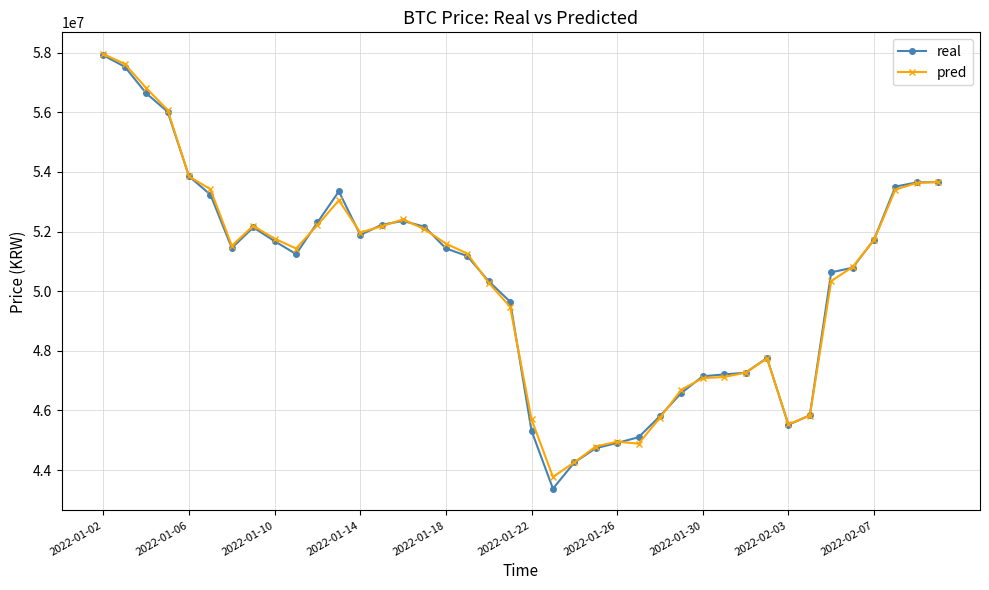

In pred, how many points are lower than both neighbors (excluding endpoints)?

6